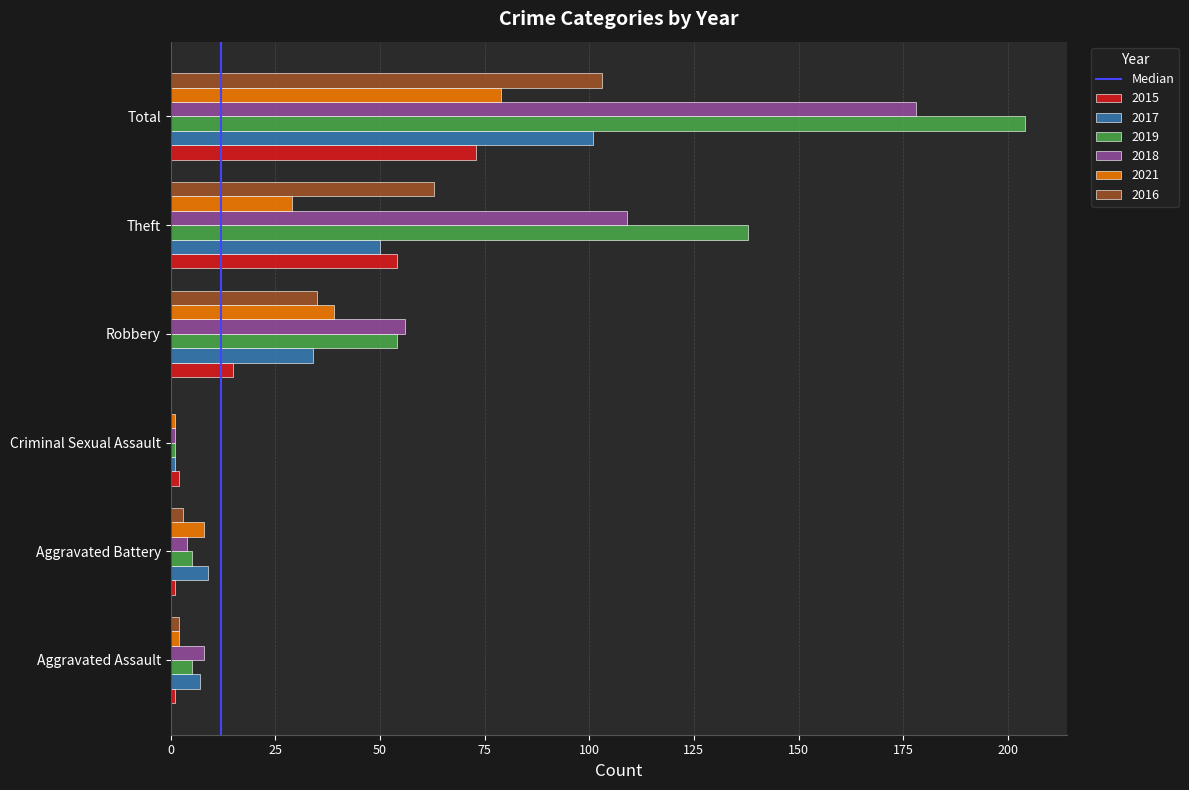

The 2015 series shows 107 at Total. True or false?

False